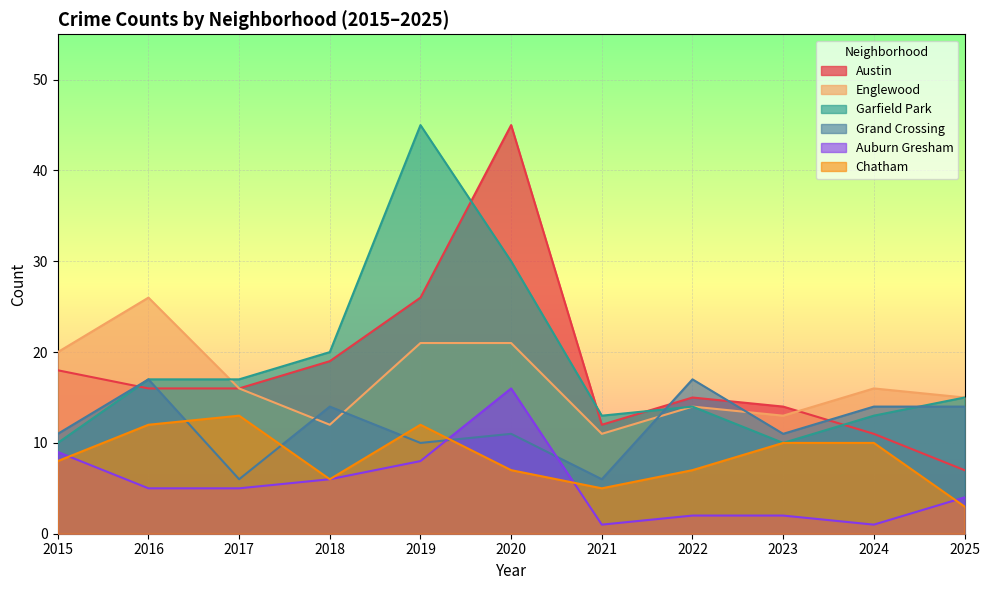

What is the value of the Grand Crossing point at the 2nd from the left?

17